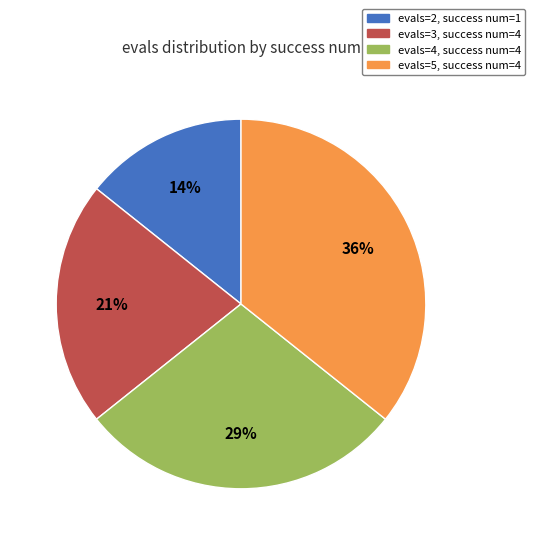

What is the ratio of the value at evals=3, success num=4 to the value at evals=5, success num=4?

0.6